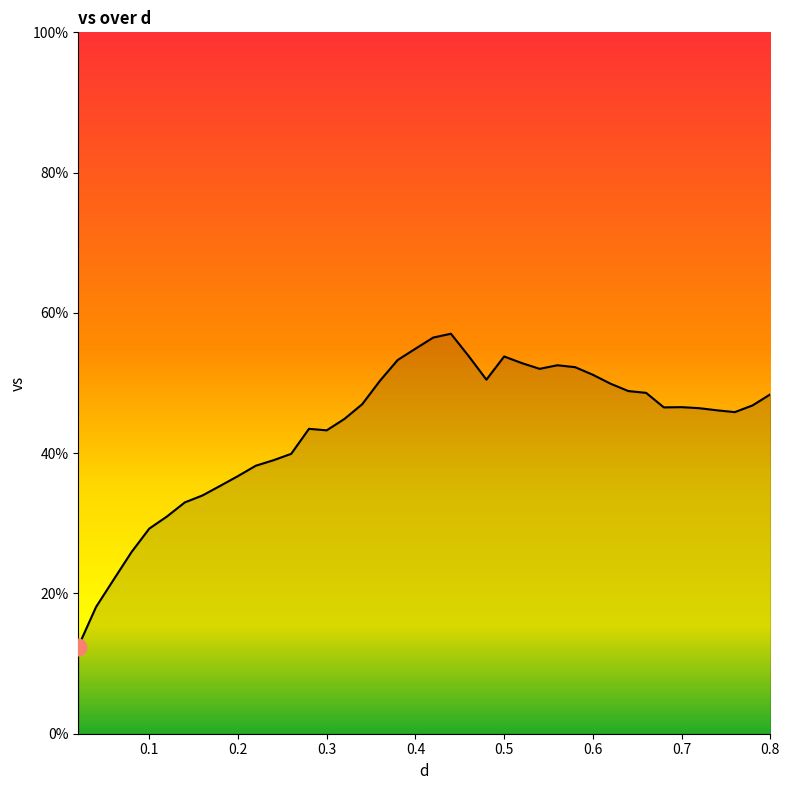

What is the greatest value displayed?

57.0